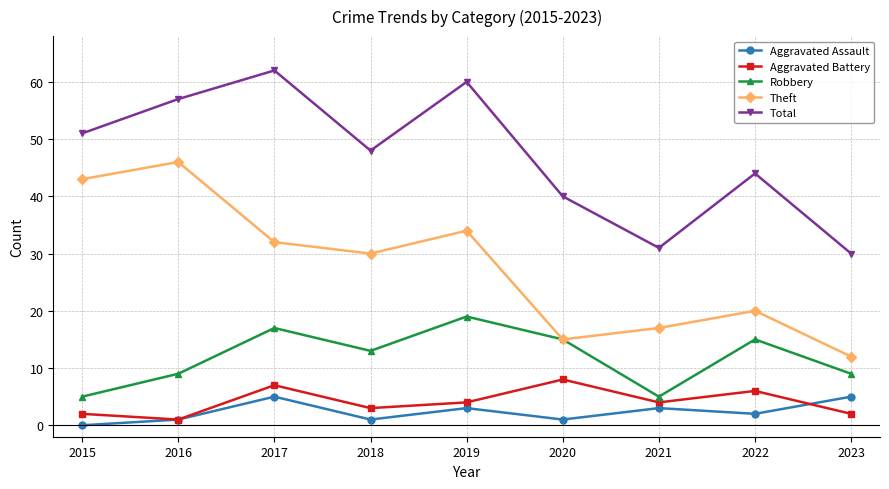

Where is Theft nearest to the value 29?

2018